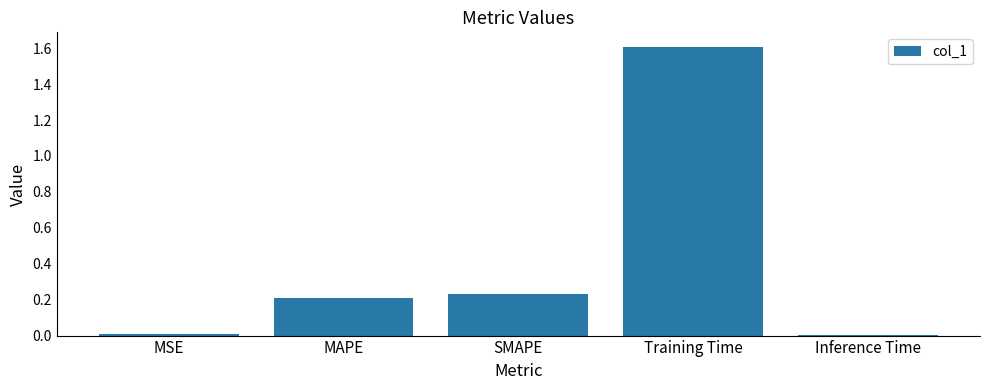

Are the bars horizontal?

No